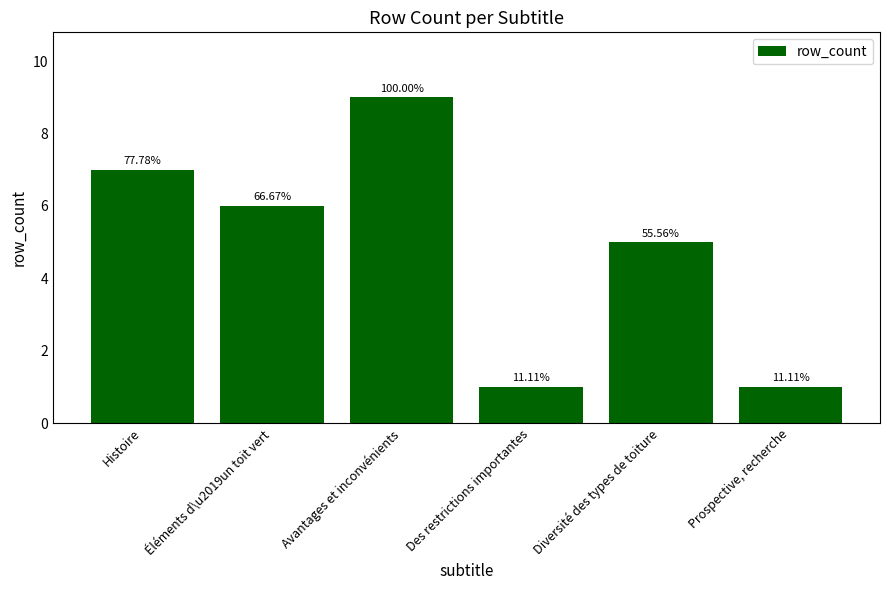

Are the bars horizontal?

No